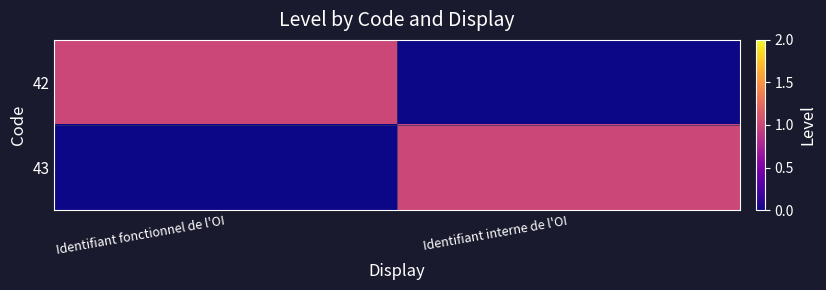

How many series are shown in this chart?

2